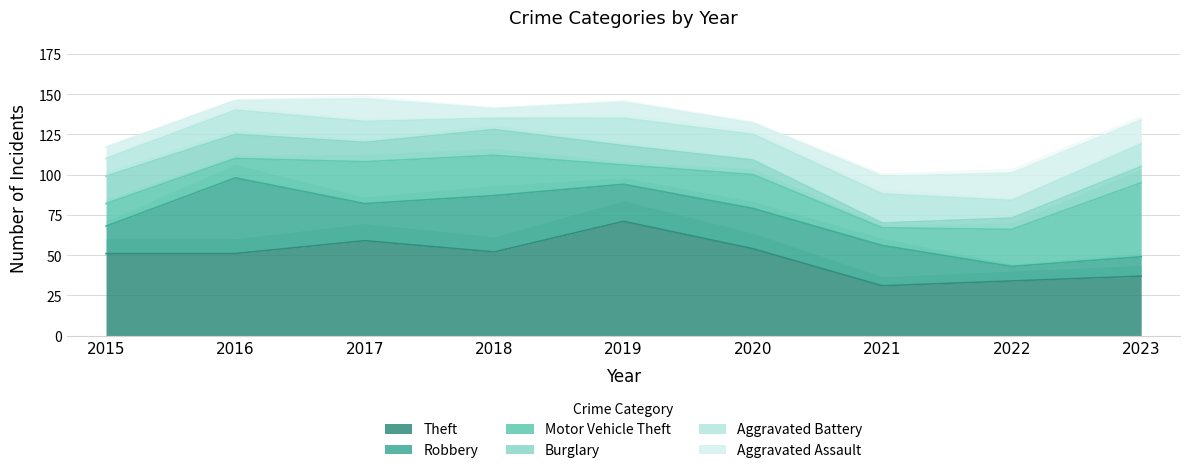

Which series has the largest total across all categories?

Theft